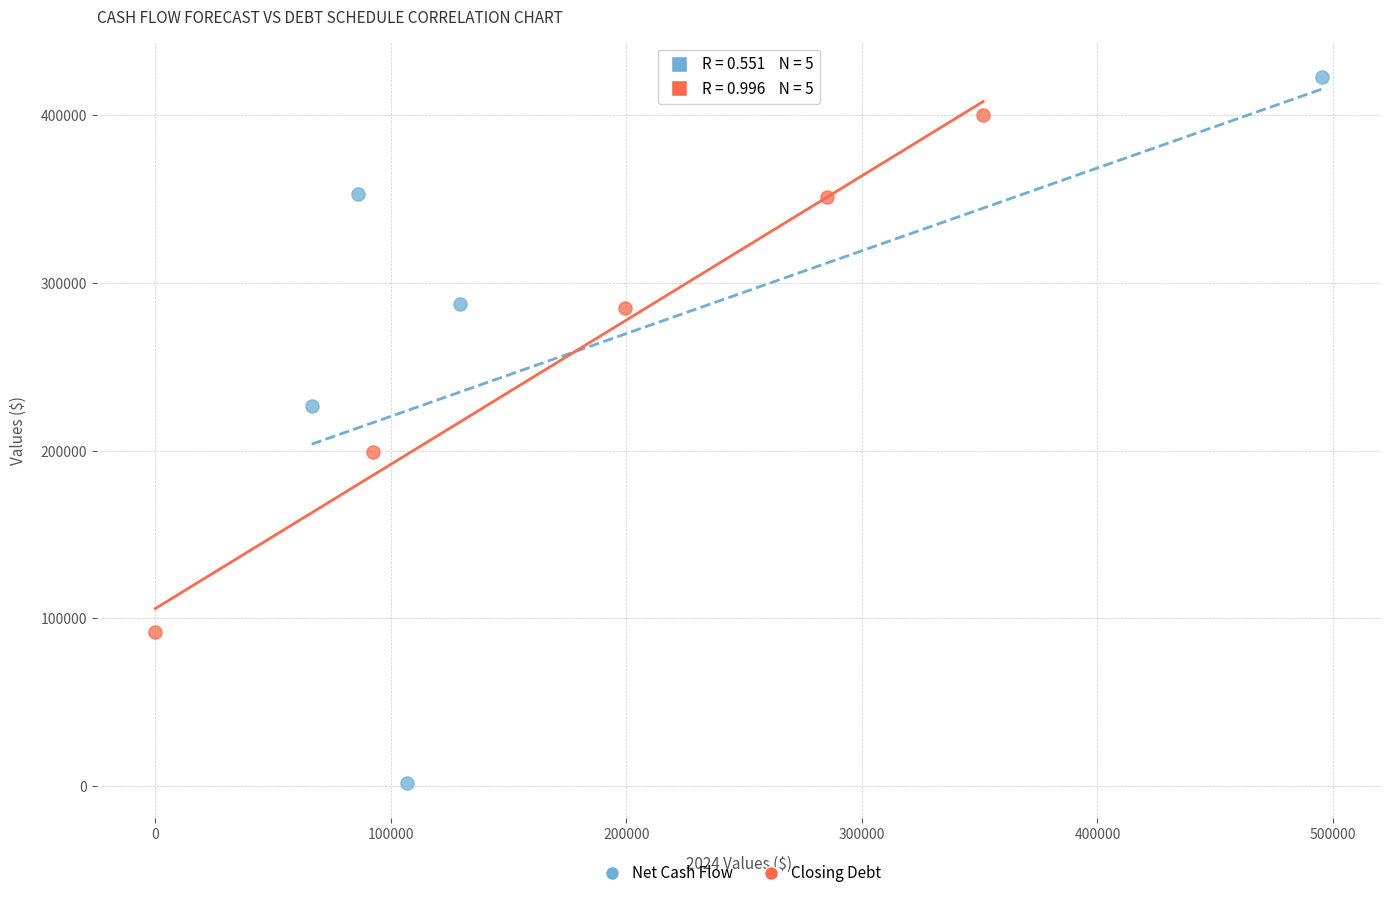

What are all the series names shown in the legend?

Net Cash Flow, Closing Debt